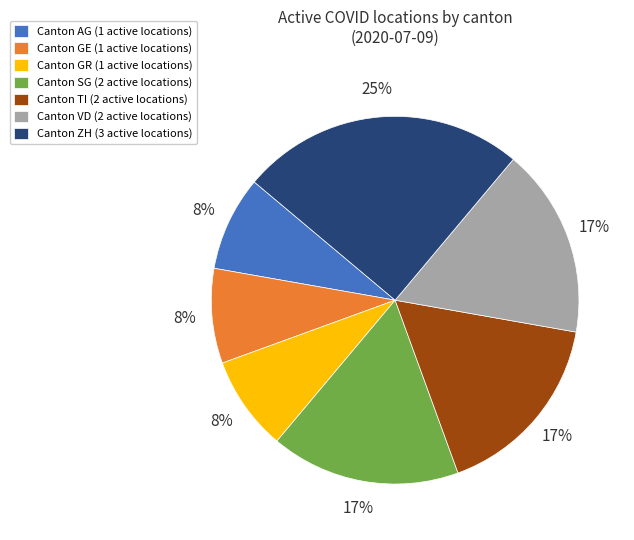

Combined, do Canton ZH (3 active locations) and Canton AG (1 active locations) account for over 50%?

No